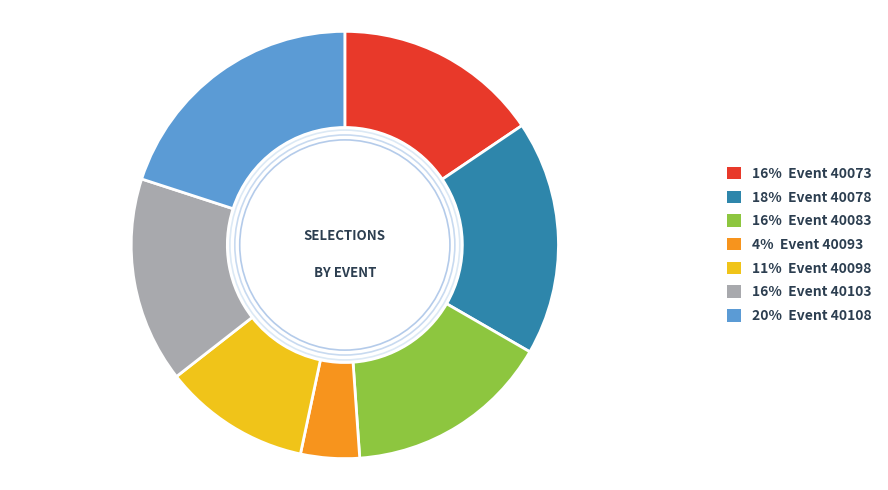

Is there a majority slice in this chart?

No